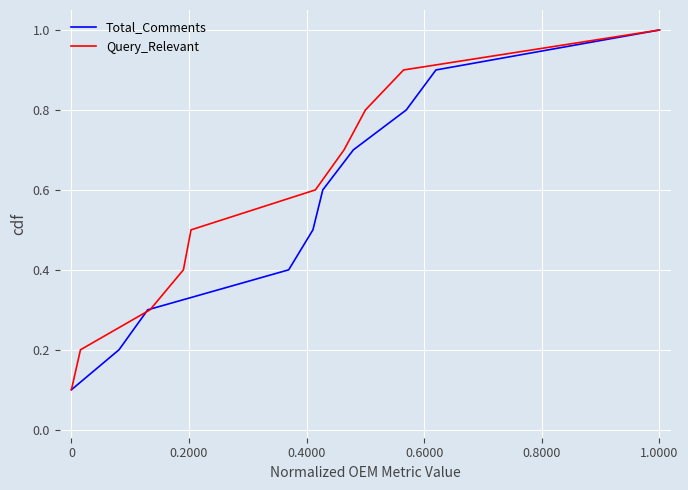

True or false: Total_Comments and Query_Relevant cross at least once.

False